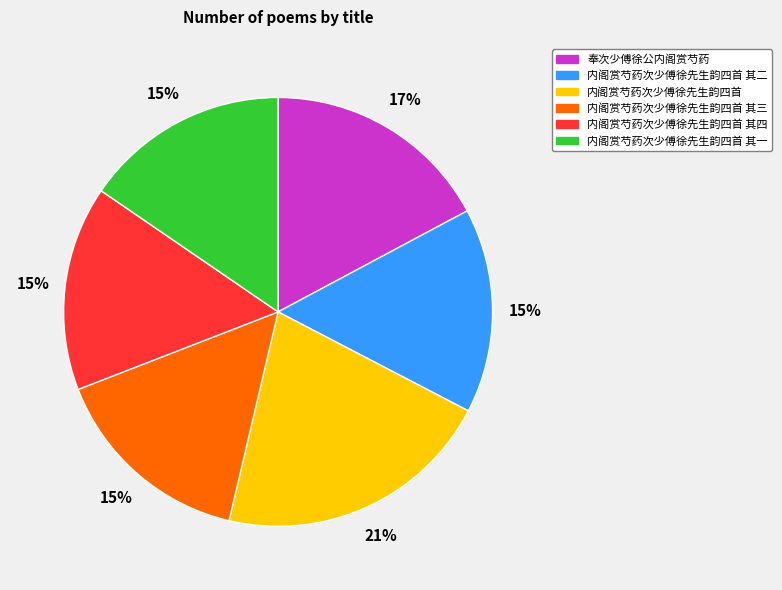

The 内阁赏芍药次少傅徐先生韵四首 其二 slice represents 6% of the pie. True or false?

False